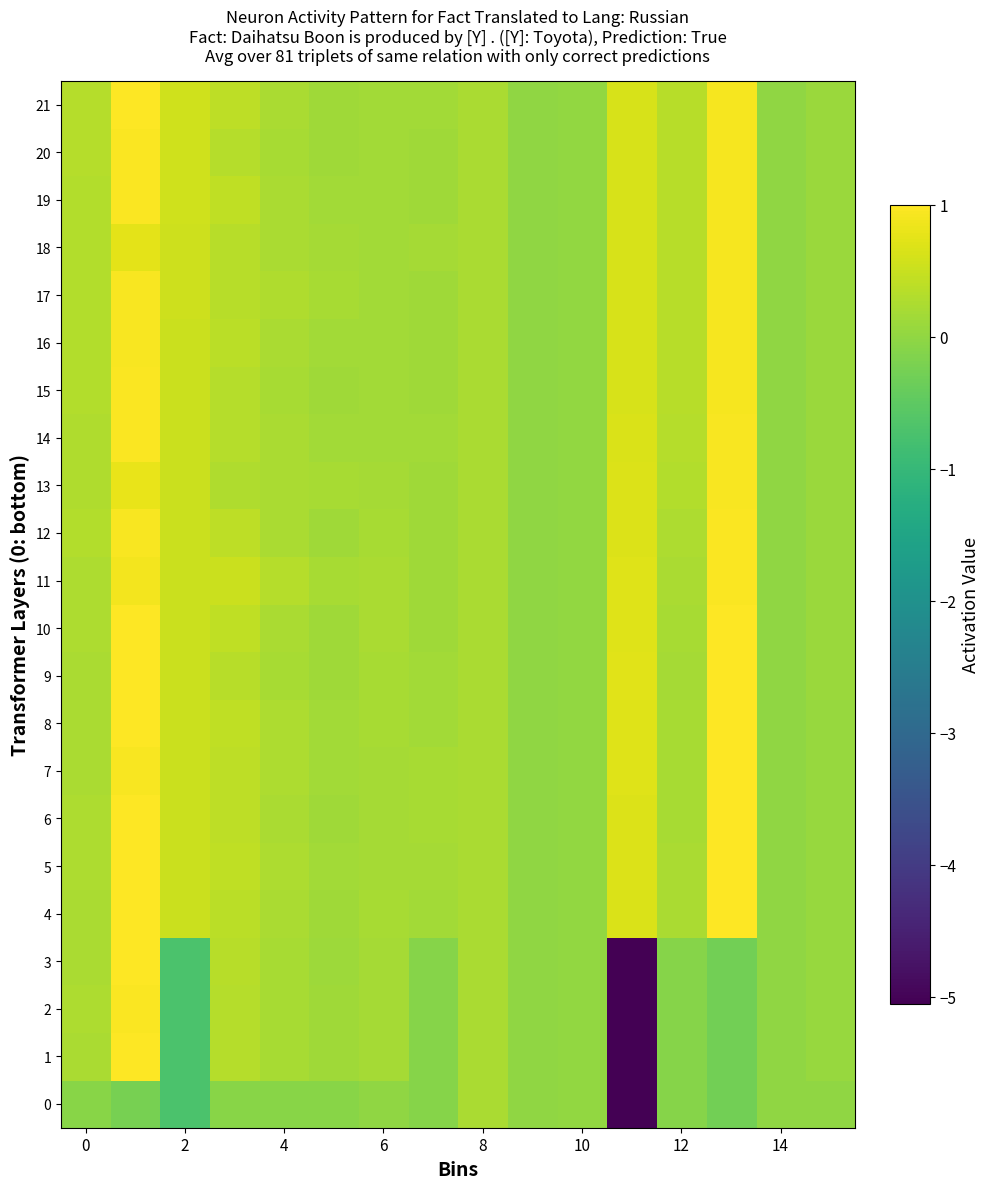

Which series has the largest total across all categories?

11